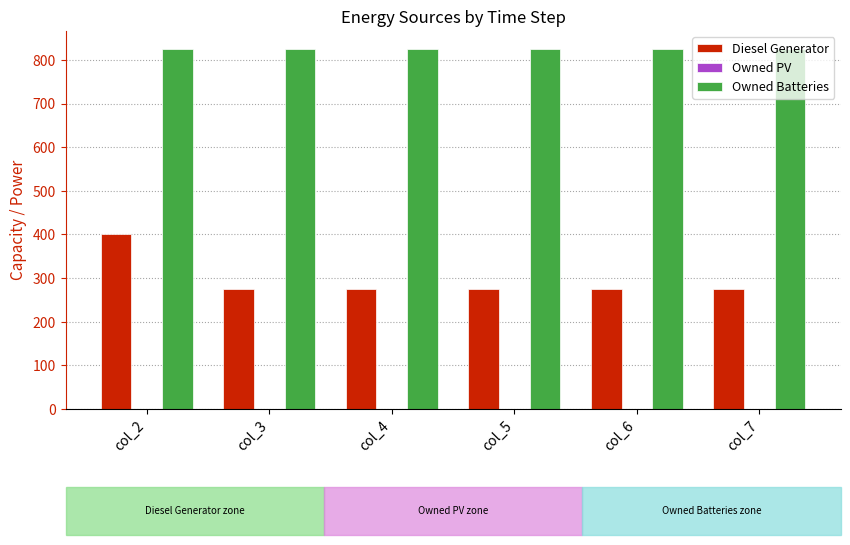

Does the chart contain any negative values?

No